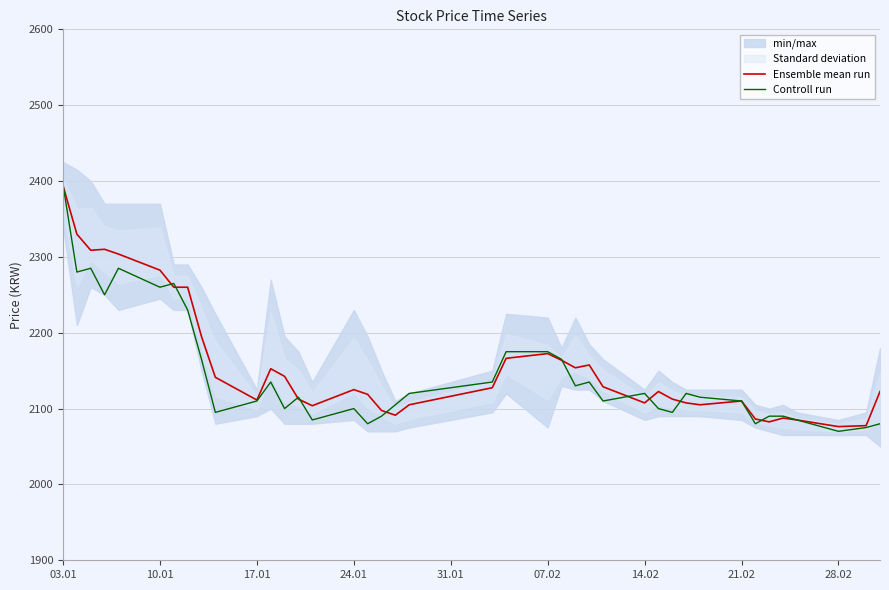

What is the sum of all Ensemble mean run values?

86297.5